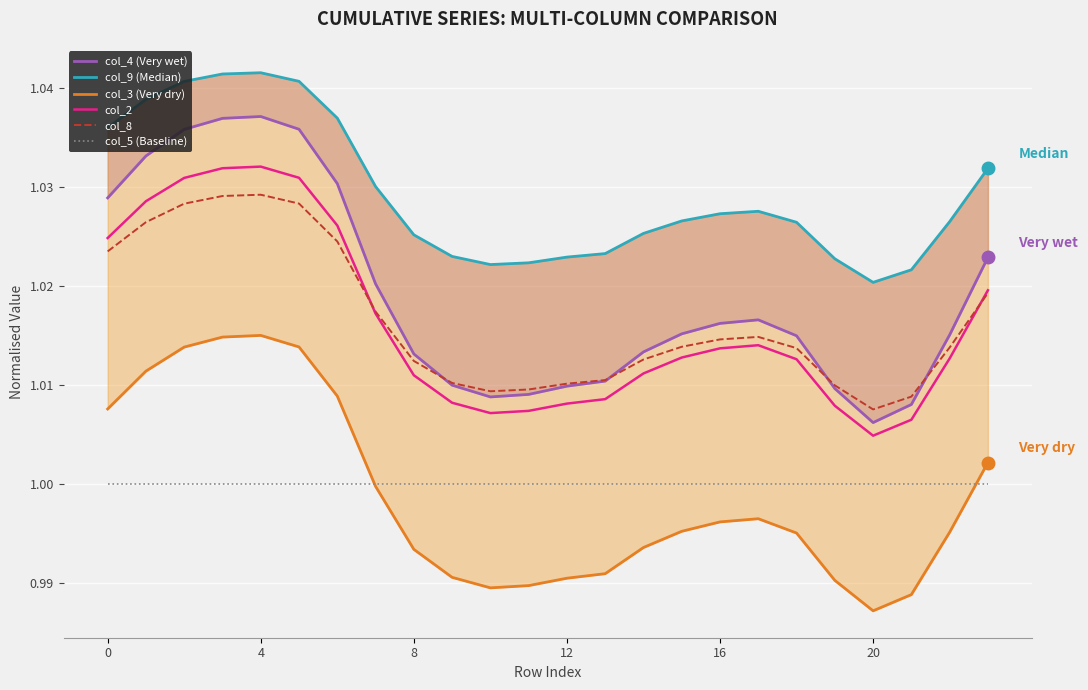

Does the chart display data point markers on the line(s)?

No